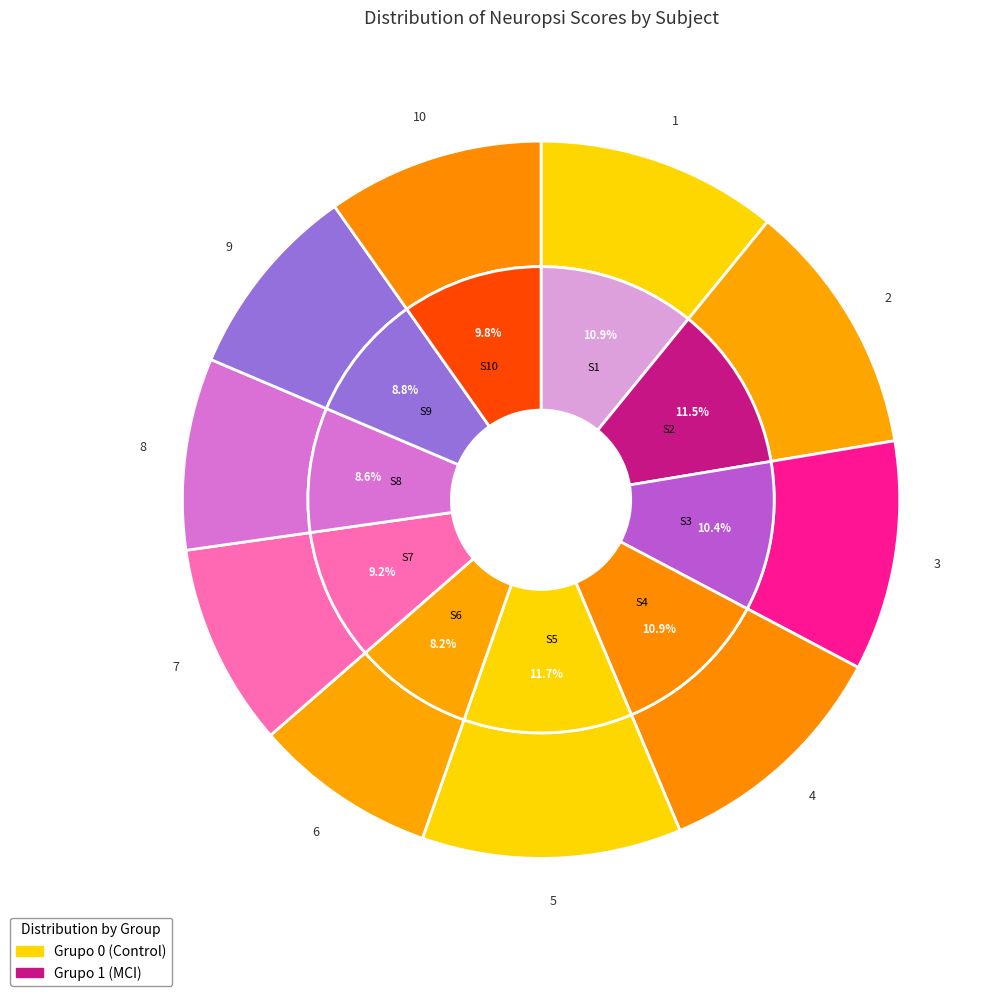

What is the largest slice in the pie chart?

5